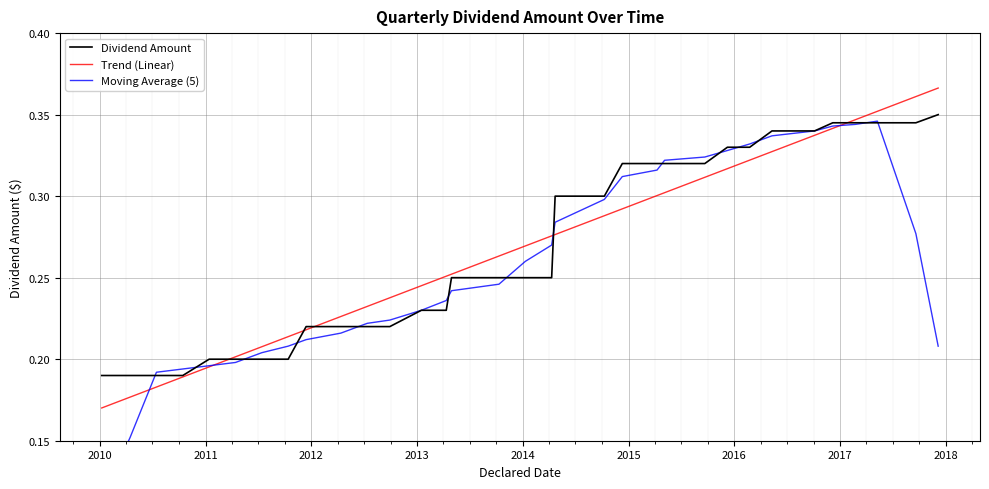

After their last crossing, which series has the higher values: Trend (Linear) or Moving Average (5)?

Trend (Linear)